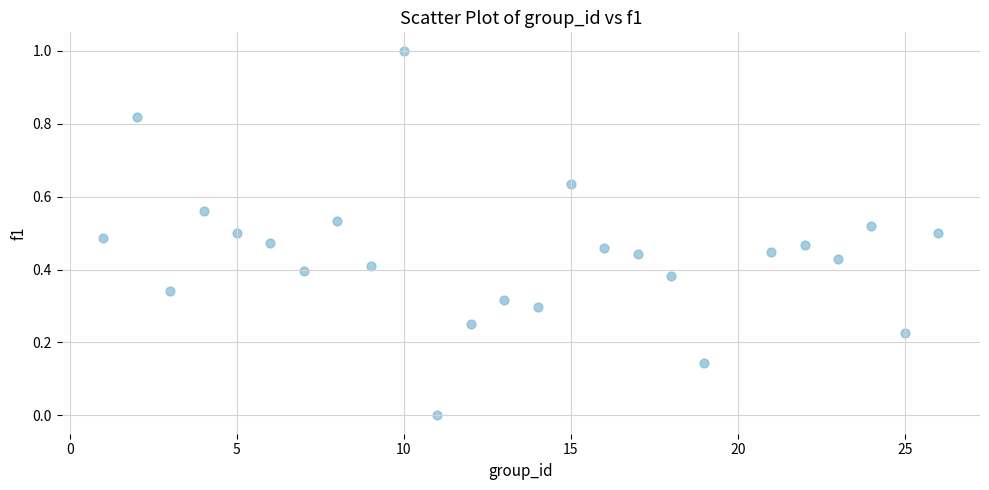

What is the range of Y values (max minus min)?

1.0